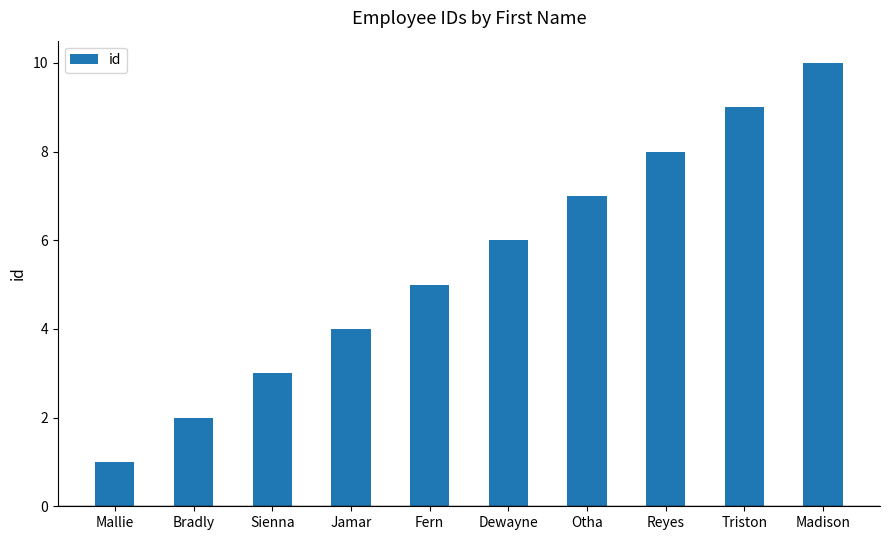

Reading left to right, extract all data points from this chart.

Mallie=1	Bradly=2	Sienna=3	Jamar=4	Fern=5	Dewayne=6	Otha=7	Reyes=8	Triston=9	Madison=10